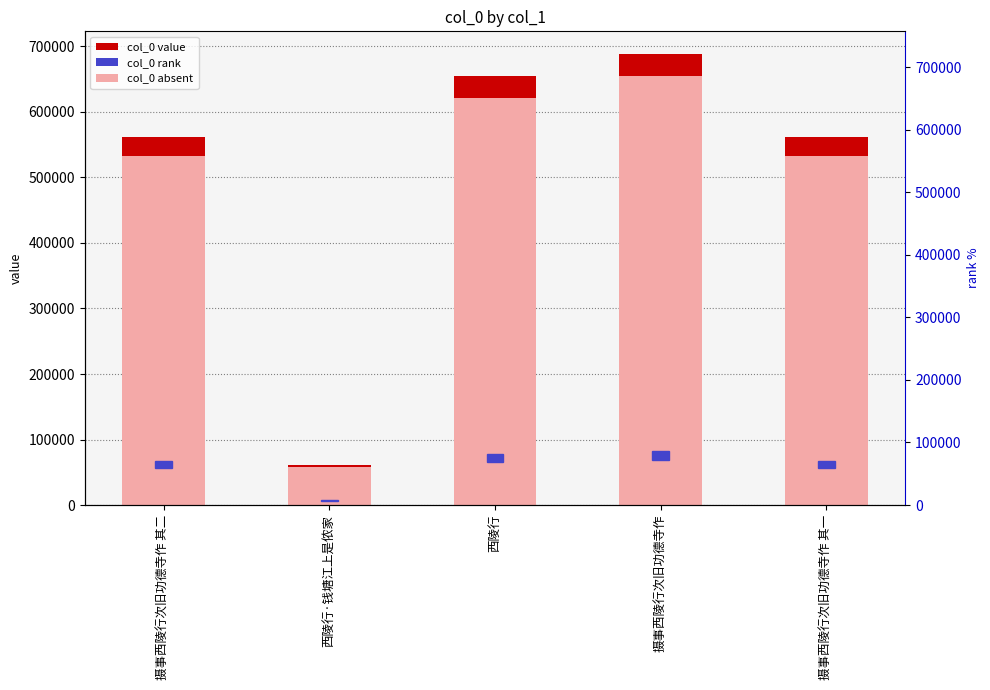

What is the average value?

505570